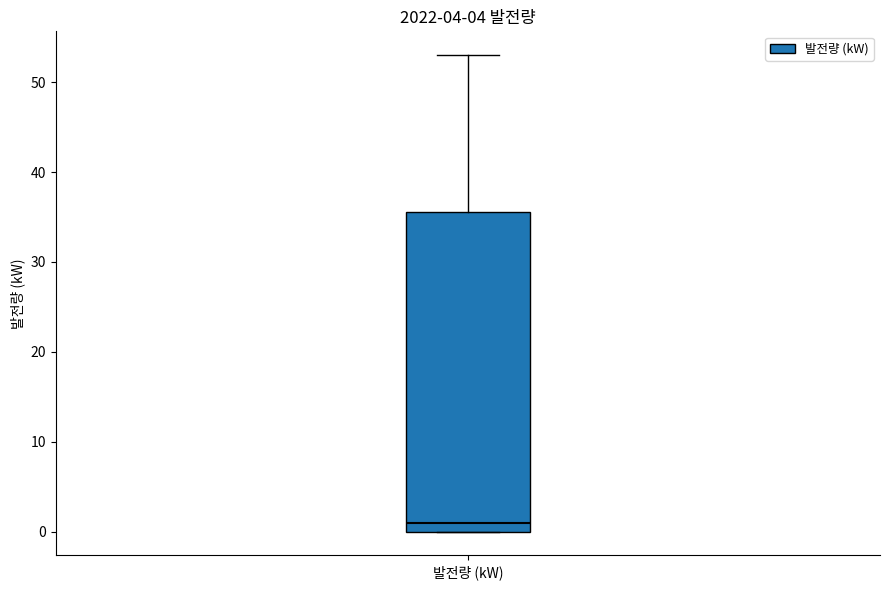

Where does the upper whisker of the box for 발전량 (kW) end on the y-axis? The values are not printed on the chart, so give them approximately, as read against the axis.

53